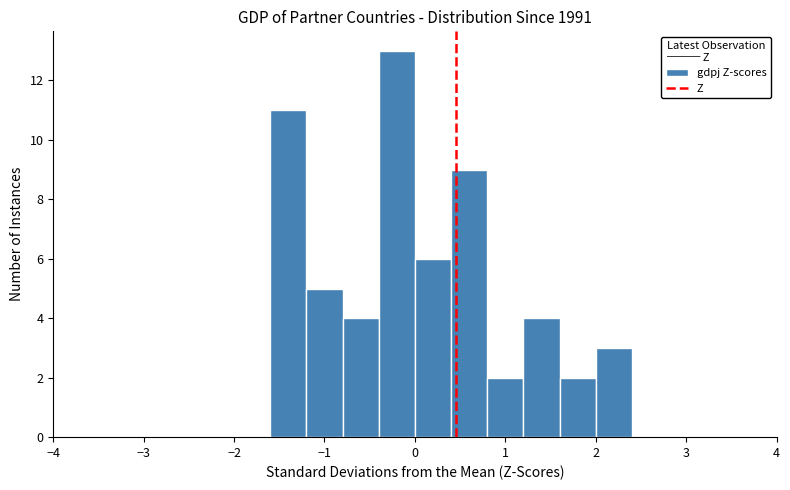

Reading left to right, list every bar in this chart as the range it spans on the x-axis followed by its height. The values are not printed on the chart, so give them approximately, as read against the axis.

-4.0 to -3.6: 0
-3.6 to -3.2: 0
-3.2 to -2.8: 0
-2.8 to -2.4: 0
-2.4 to -2.0: 0
-2.0 to -1.6: 0
-1.6 to -1.2: 11
-1.2 to -0.8: 5
-0.8 to -0.4: 4
-0.4 to 0.0: 13
0.0 to 0.4: 6
0.4 to 0.8: 9
0.8 to 1.2: 2
1.2 to 1.6: 4
1.6 to 2.0: 2
2.0 to 2.4: 3
2.4 to 2.8: 0
2.8 to 3.2: 0
3.2 to 3.6: 0
3.6 to 4.0: 0